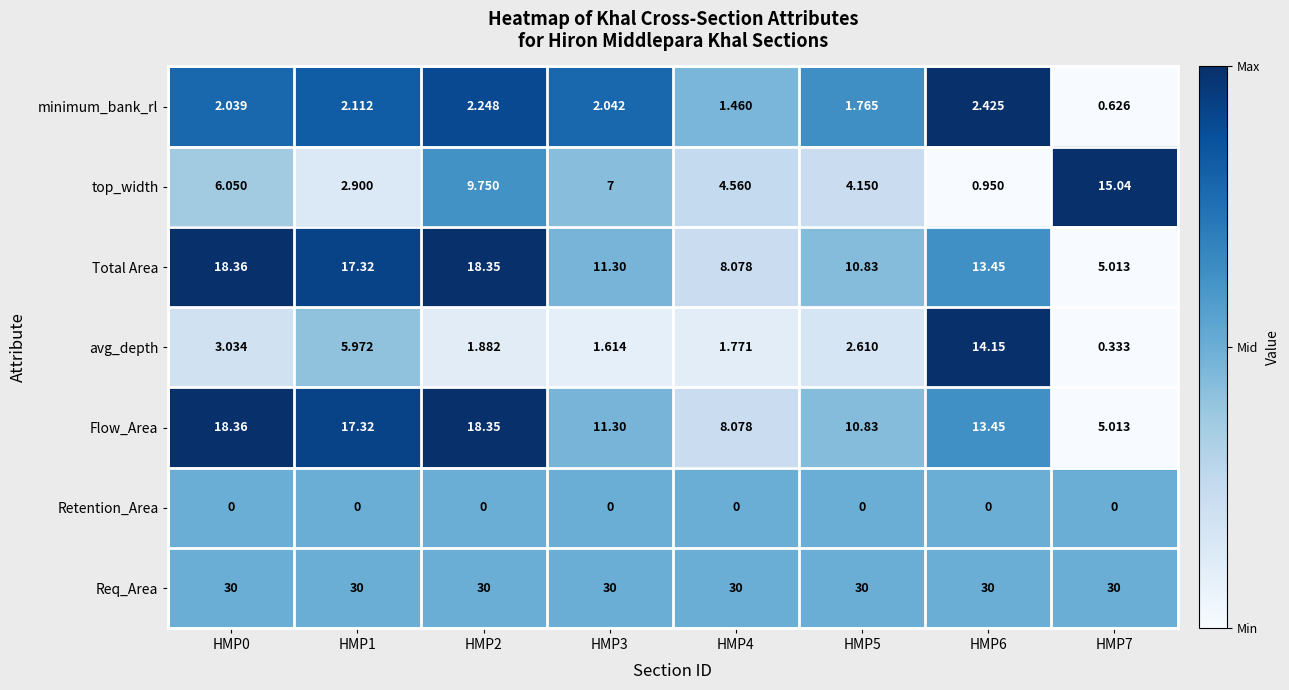

Which series has the largest range (max minus min)?

top_width